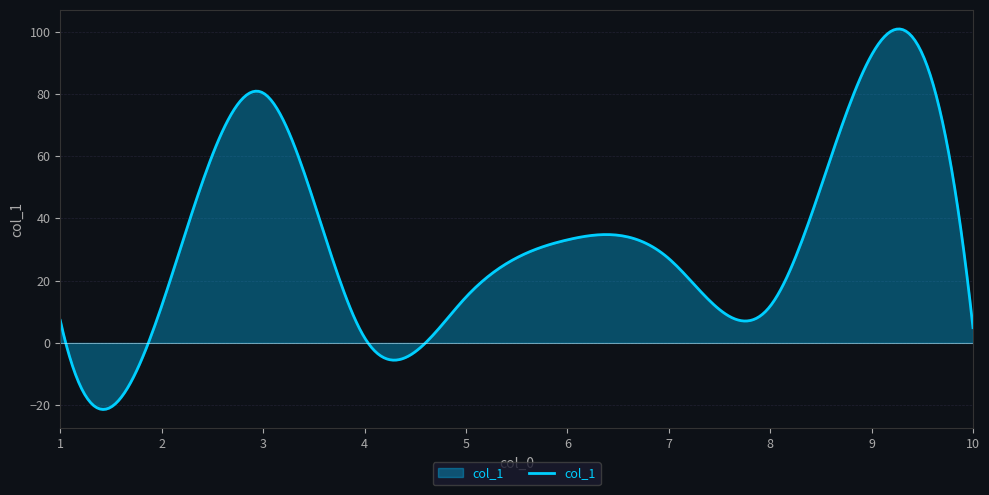

What is the greatest value displayed?

100.9